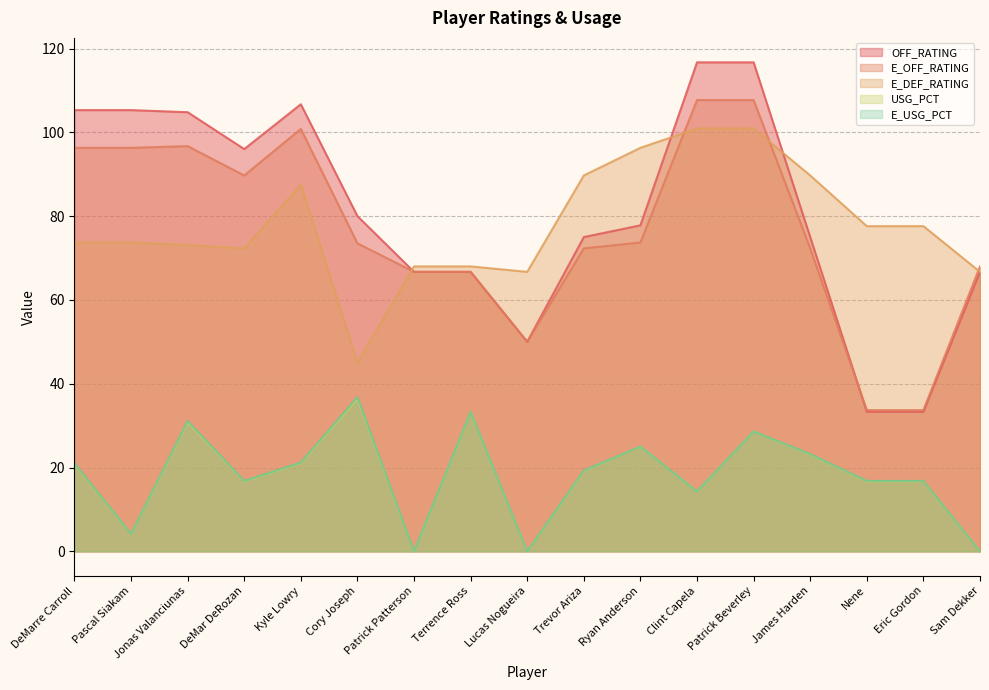

The value of OFF_RATING at DeMar DeRozan is 96.0. True or false?

True